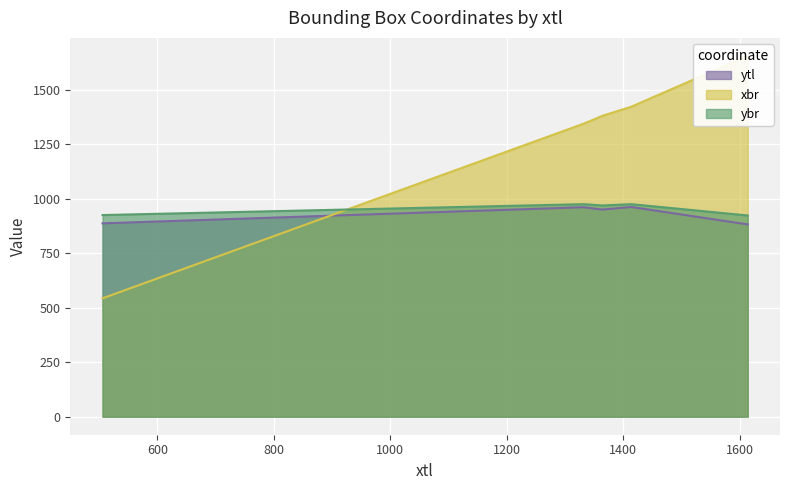

What is the total value across all series at 1414?

3359